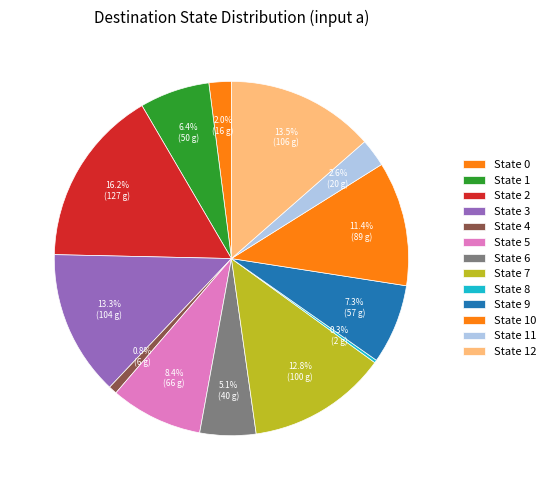

What percentage is the State 9 slice, to the nearest percent?

7%